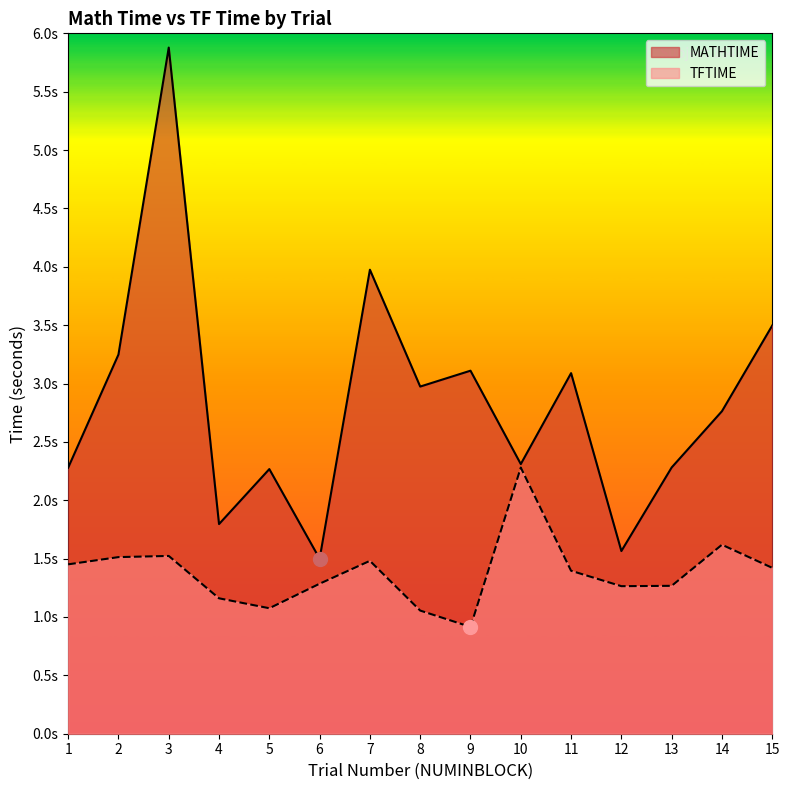

True or false: MATHTIME has more than 1 points higher than both neighbors.

True